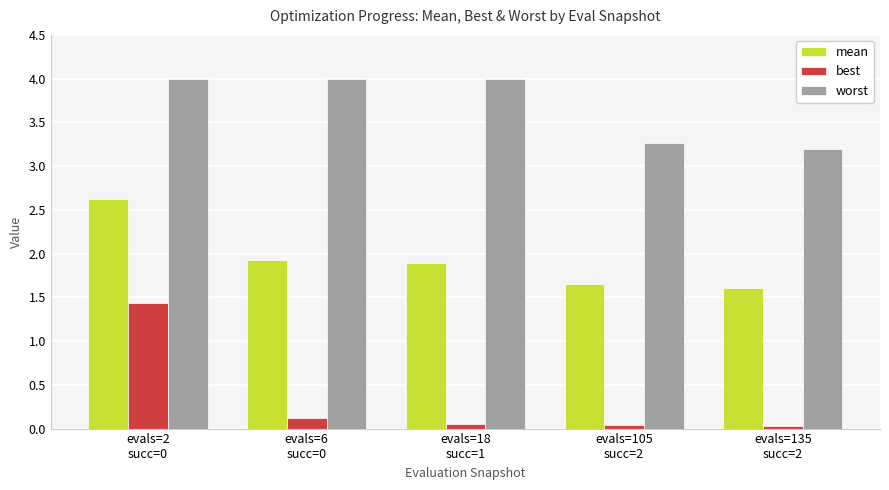

How many series are shown in this chart?

3